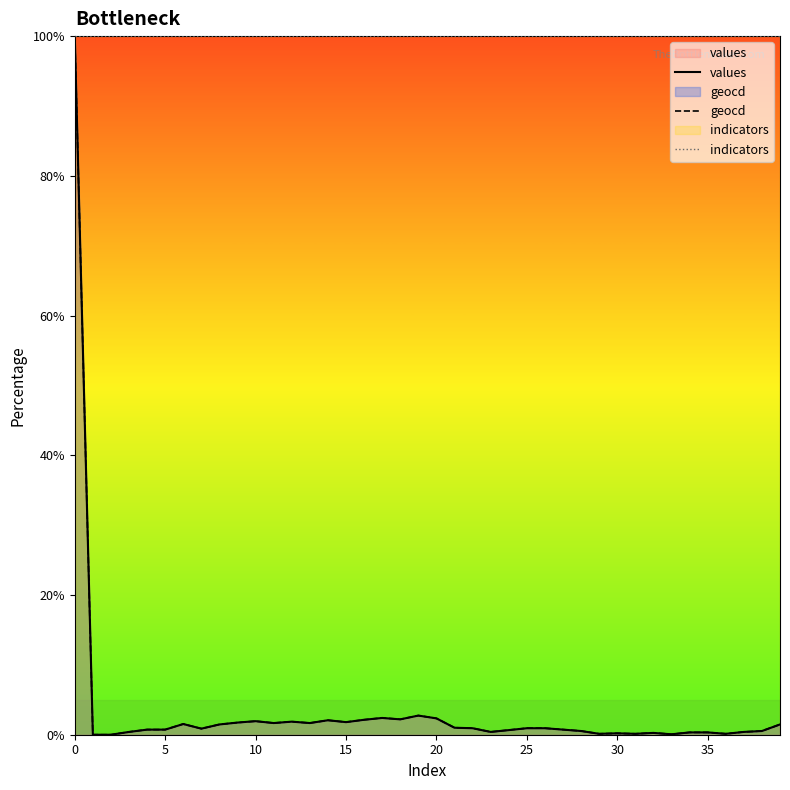

True or false: indicators and values cross at least once.

False